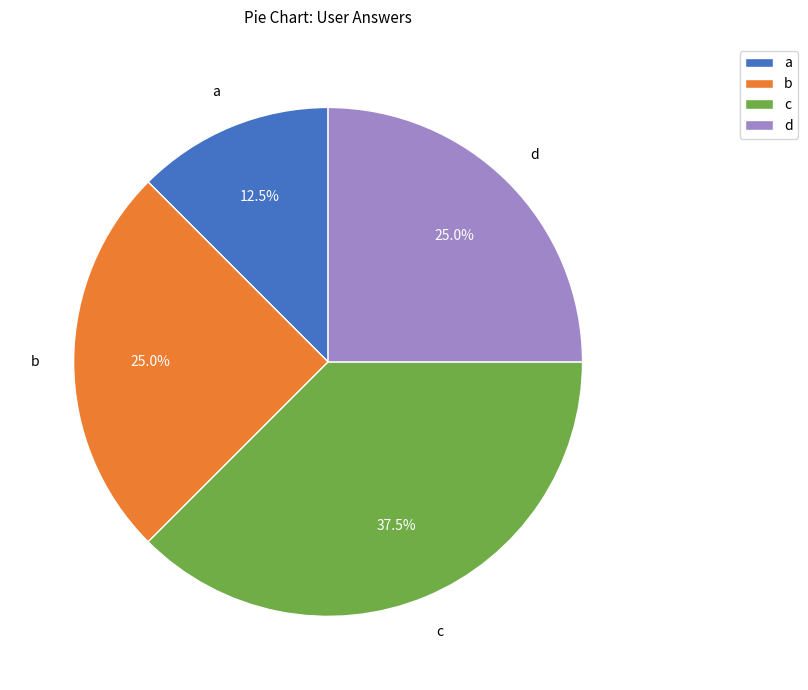

Does a represent more than half of the total?

No